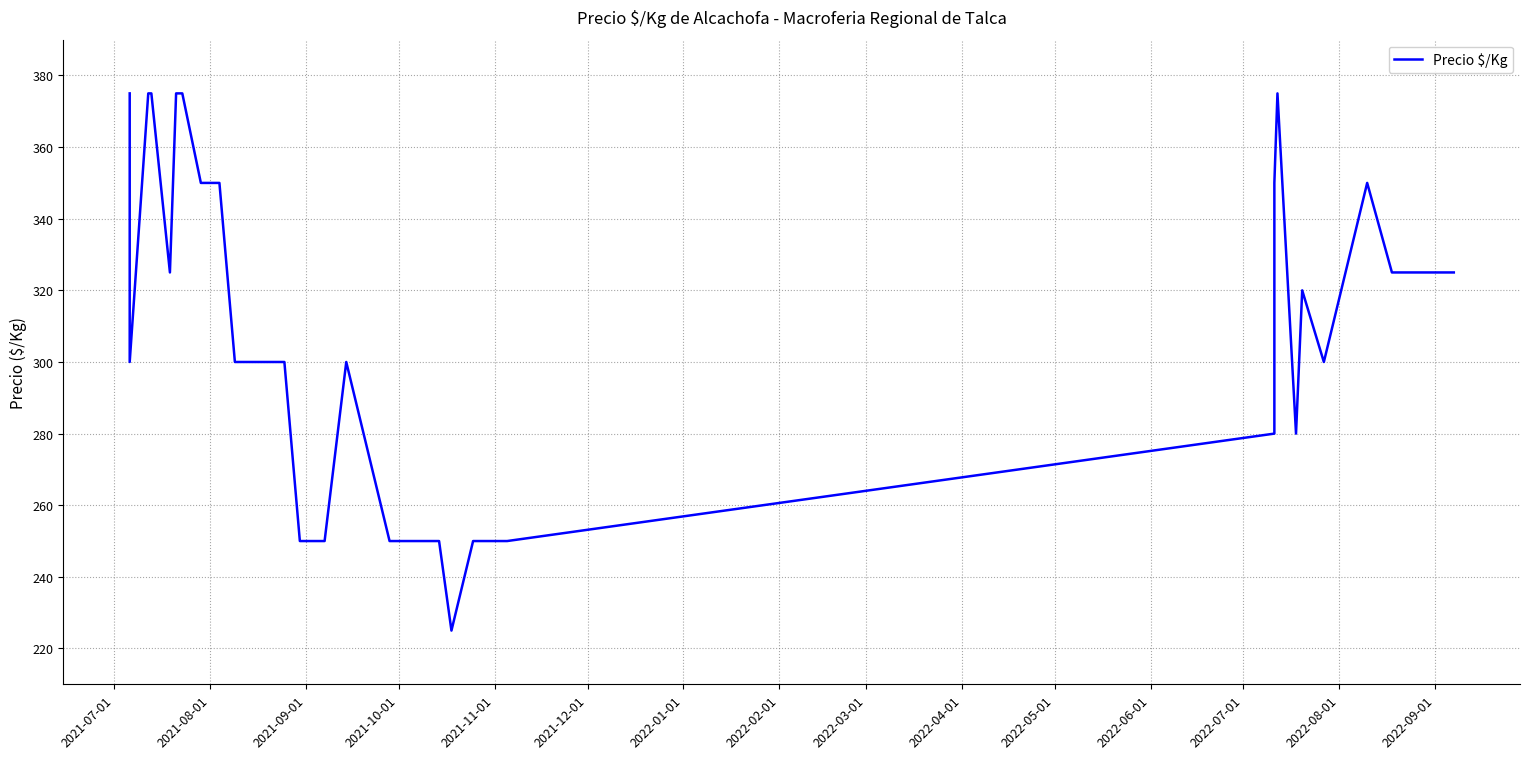

Reading right to left, extract all data points from this chart.

325	325	325	325	325	350	300	320	280	375	350	280	250	250	250	225	250	250	250	250	250	250	250	300	250	250	250	300	300	300	350	350	375	375	375	325	375	375	300	375